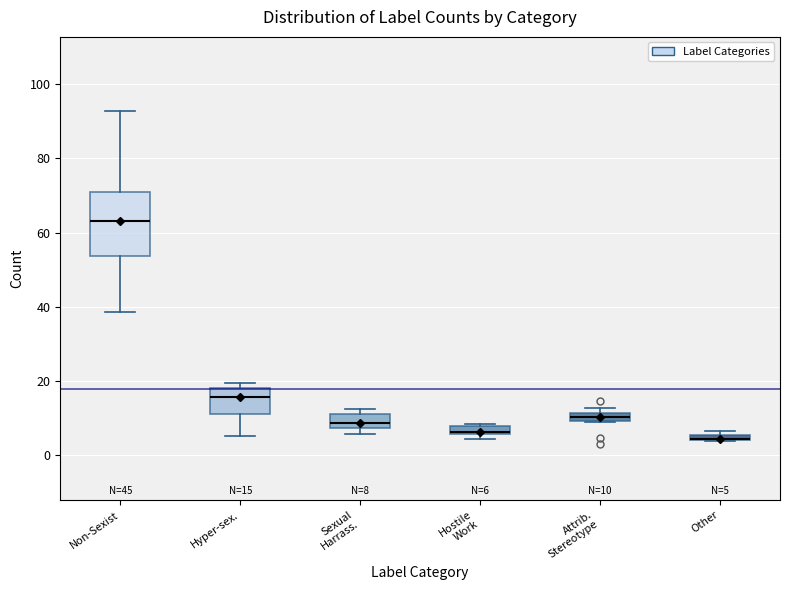

Comparing the boxes themselves (not the whiskers), which one is the tallest?

Non-Sexist